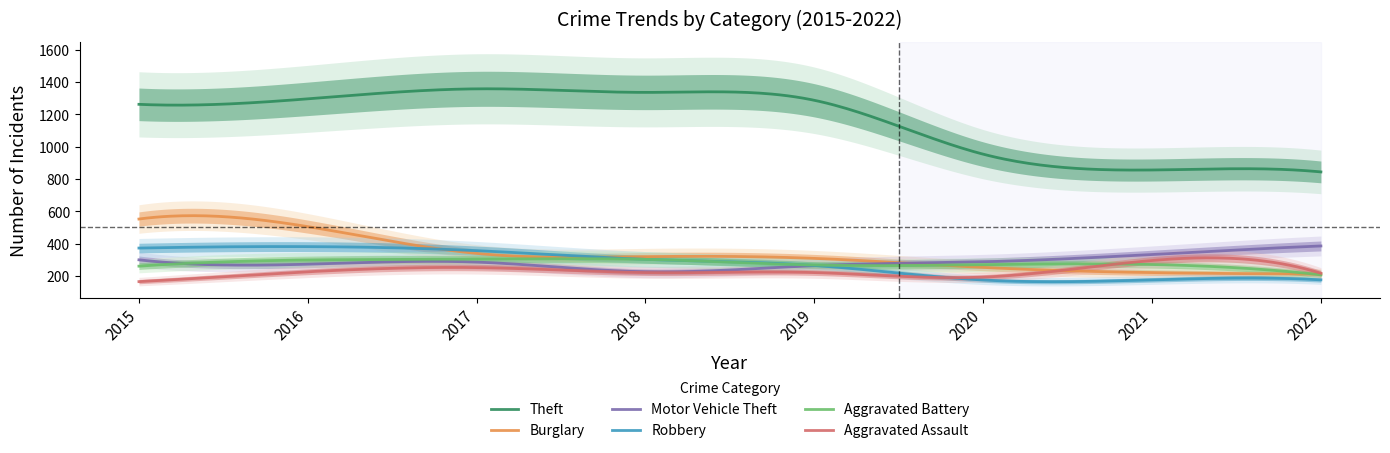

What is the average value of the Motor Vehicle Theft series?

284.9